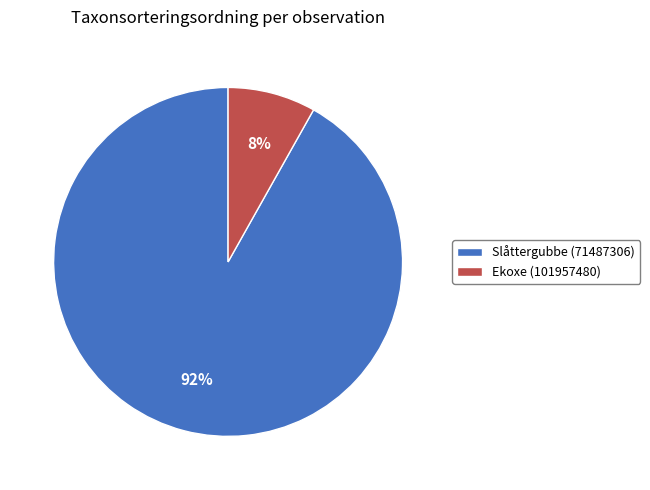

To the nearest percent, what portion does Ekoxe (101957480) represent?

8%